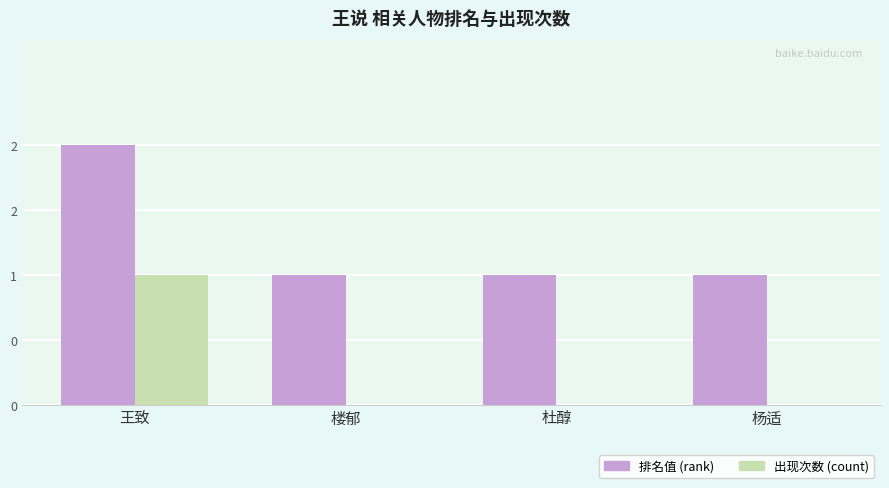

Reading right to left, list all the values displayed in this chart.

排名值 (rank): 杨适=1	杜醇=1	楼郁=1	王致=2
出现次数 (count): 杨适=0	杜醇=0	楼郁=0	王致=1